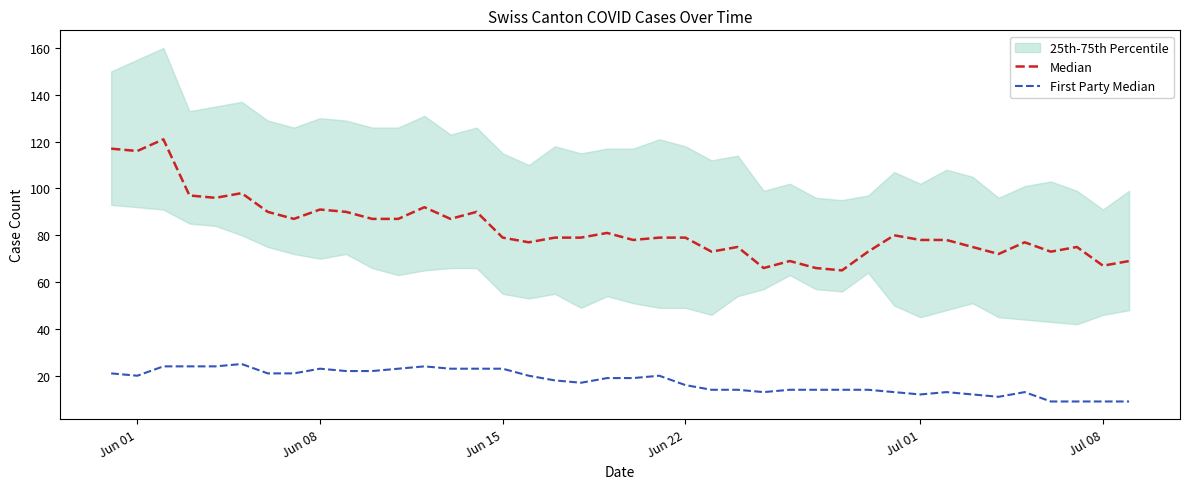

True or false: First Party Median and Median intersect in this chart.

False